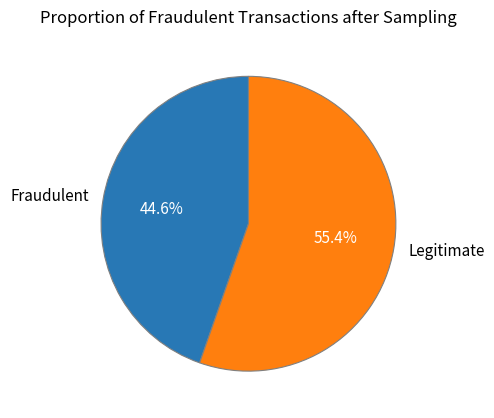

Rank the categories by value from lowest to highest.

Fraudulent, Legitimate